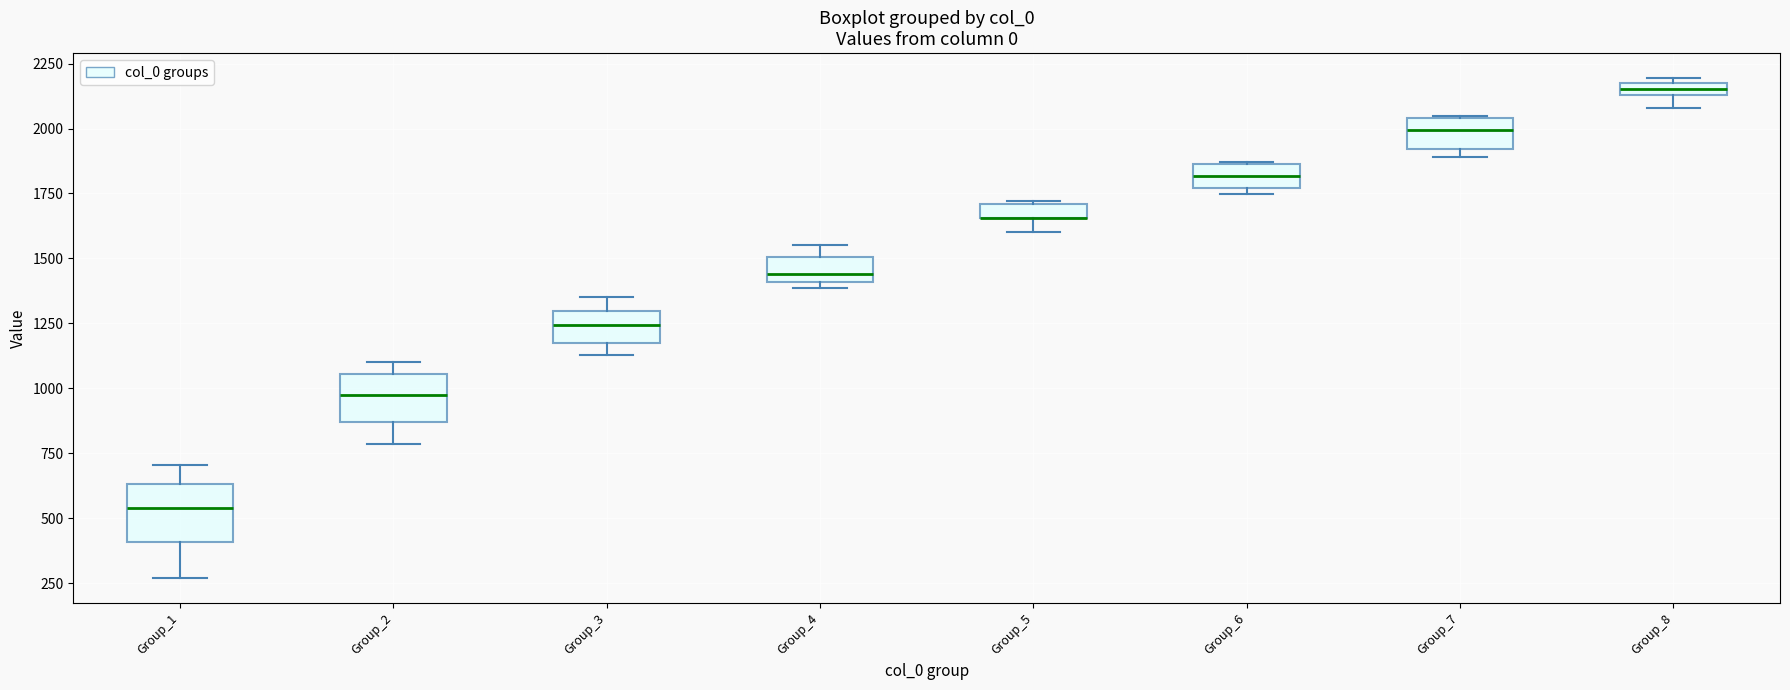

Where is the lower edge of the box for Group_5 on the y-axis? The values are not printed on the chart, so give them approximately, as read against the axis.

1650